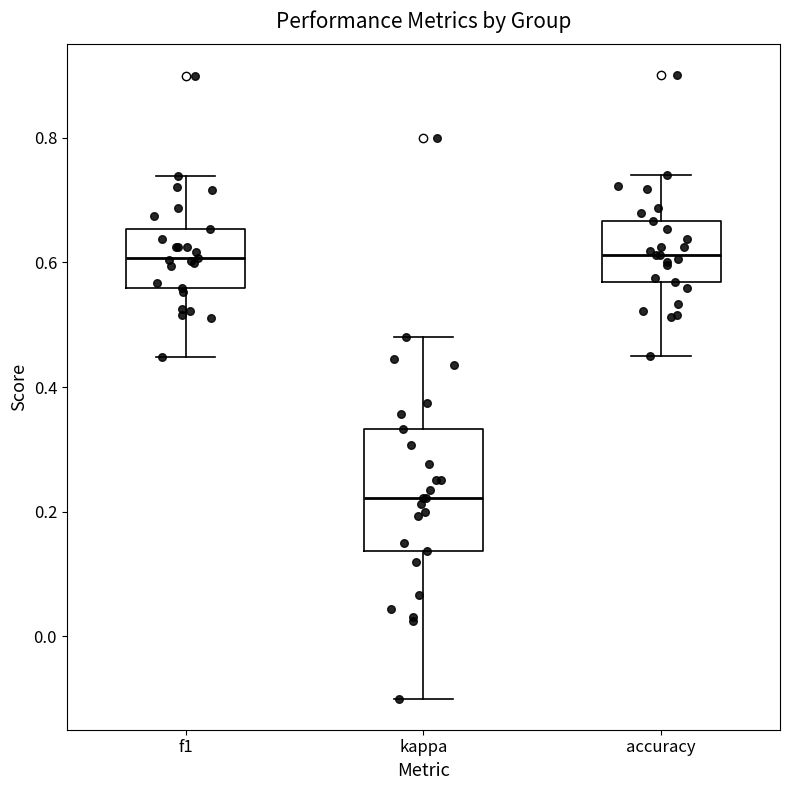

Which box is the tallest, from its lower edge to its upper edge?

kappa